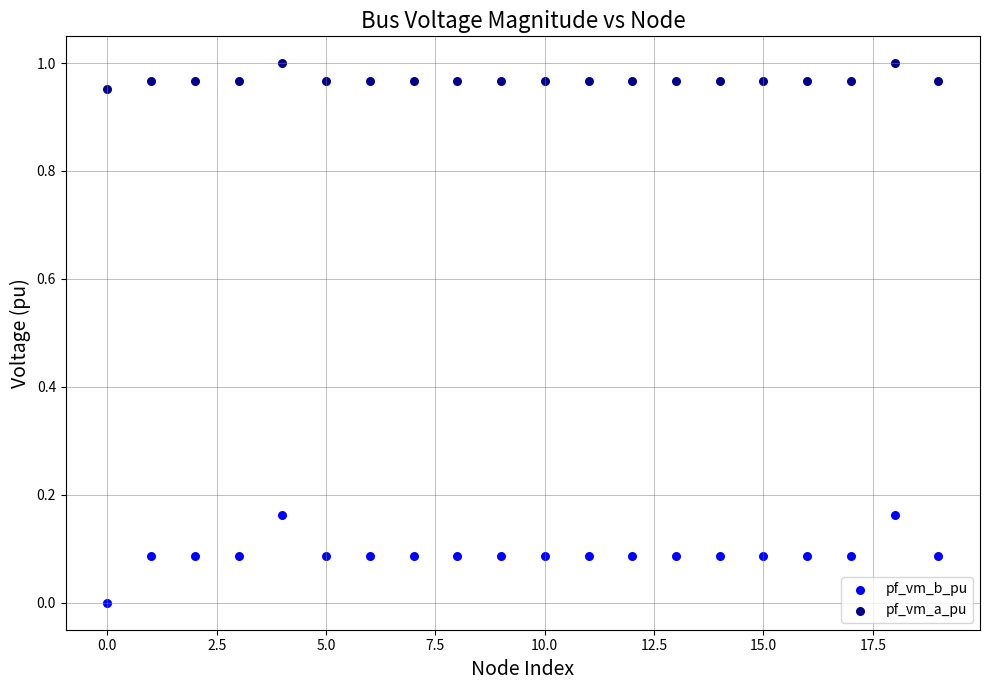

Which series reaches the maximum Y coordinate?

pf_vm_a_pu